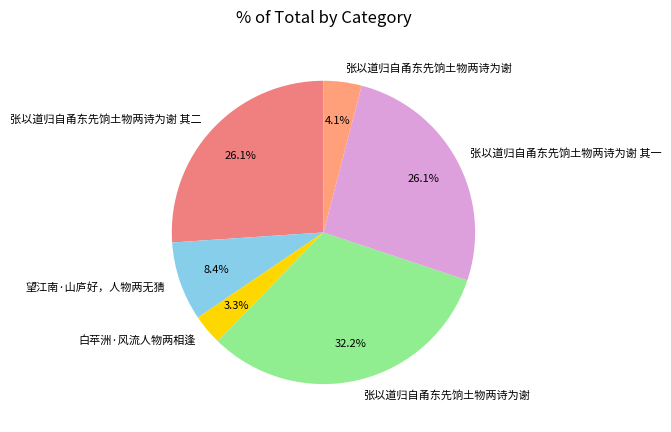

Count the number of slices in the pie.

6